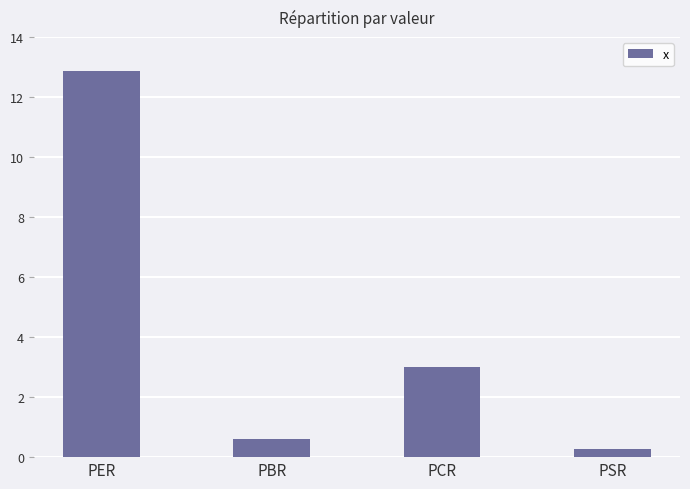

What is the label of the 1st bar from the left?

PER